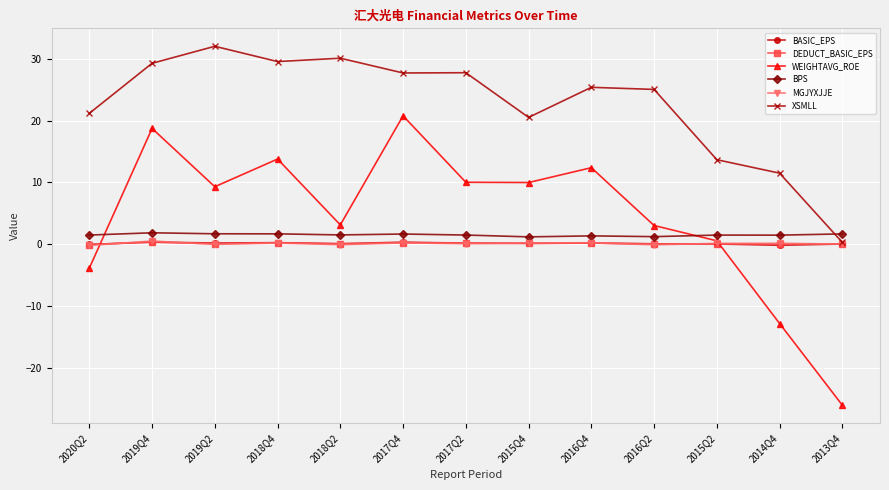

At which category does XSMLL reach its first local peak?

2019Q2